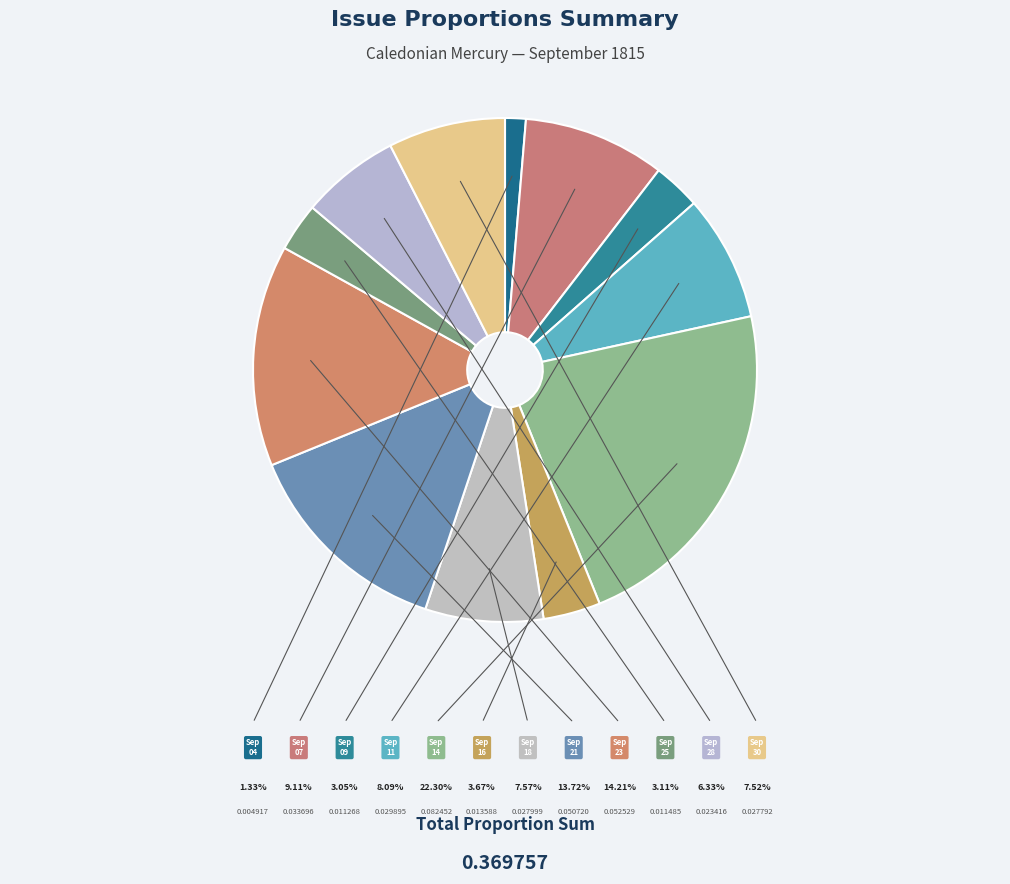

How many slices are in this pie chart?

12